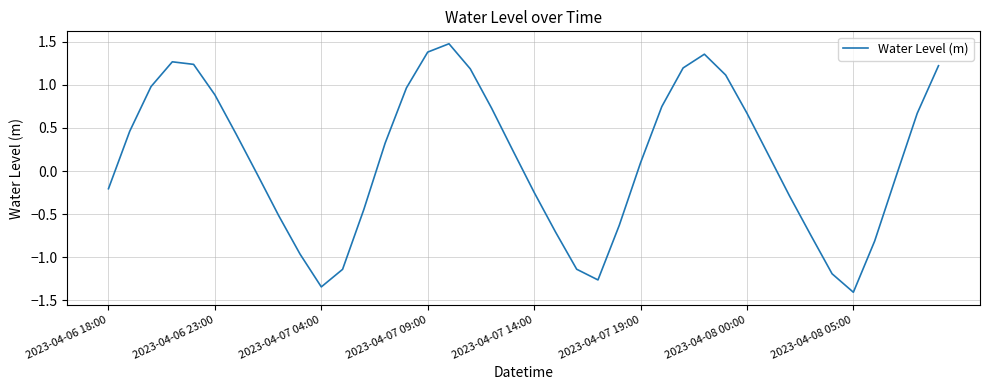

What is the minimum value shown in the chart?

-1.4